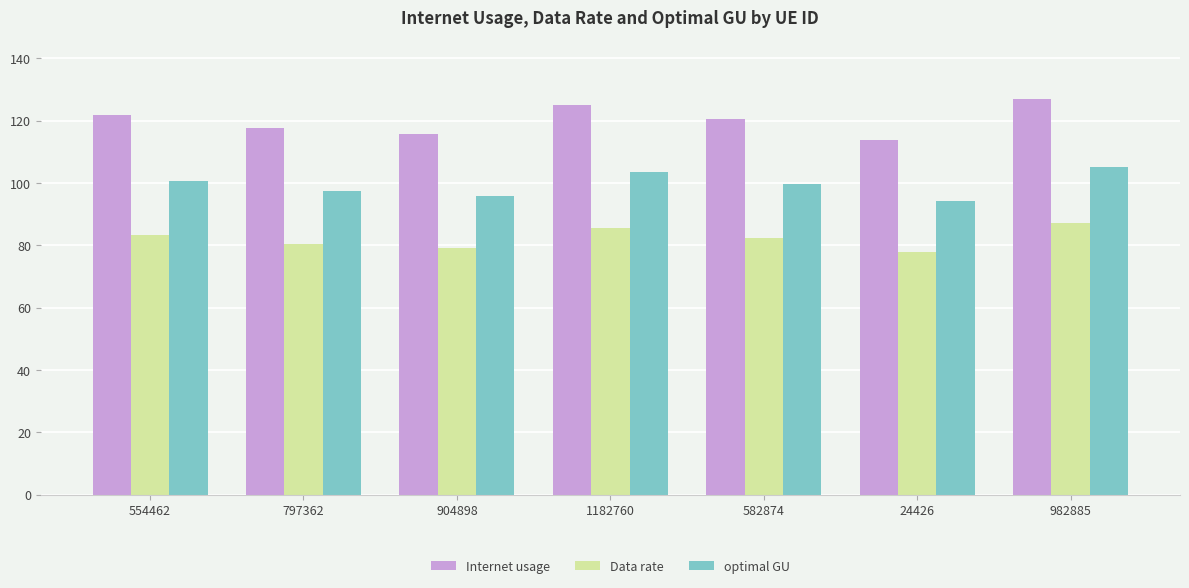

How many data points in optimal GU are above 99?

4